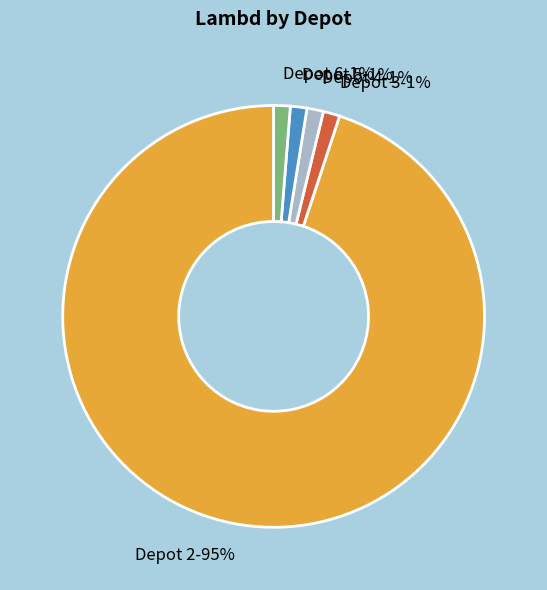

Is the sum of Depot 3-1% and Depot 4-1% greater than half?

No